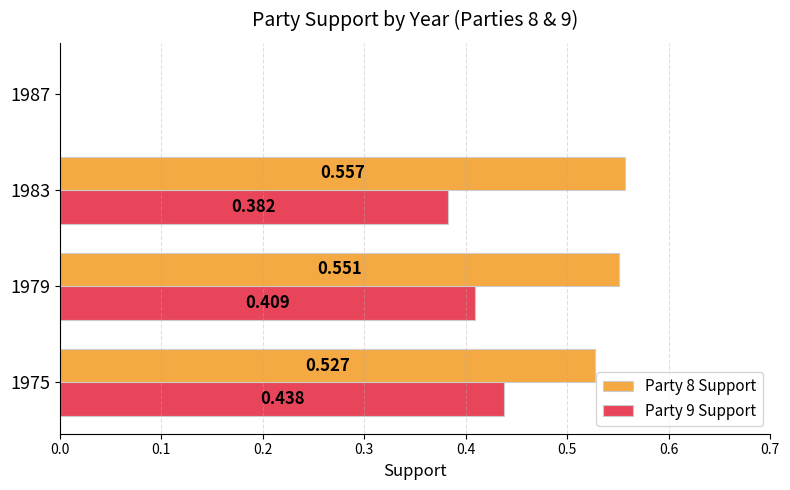

How many categories are shown in the chart?

4